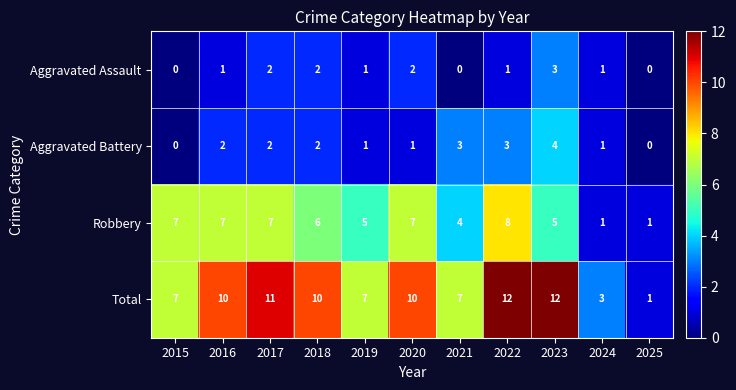

Between 2022 and 2024, which series saw the biggest shift?

Total